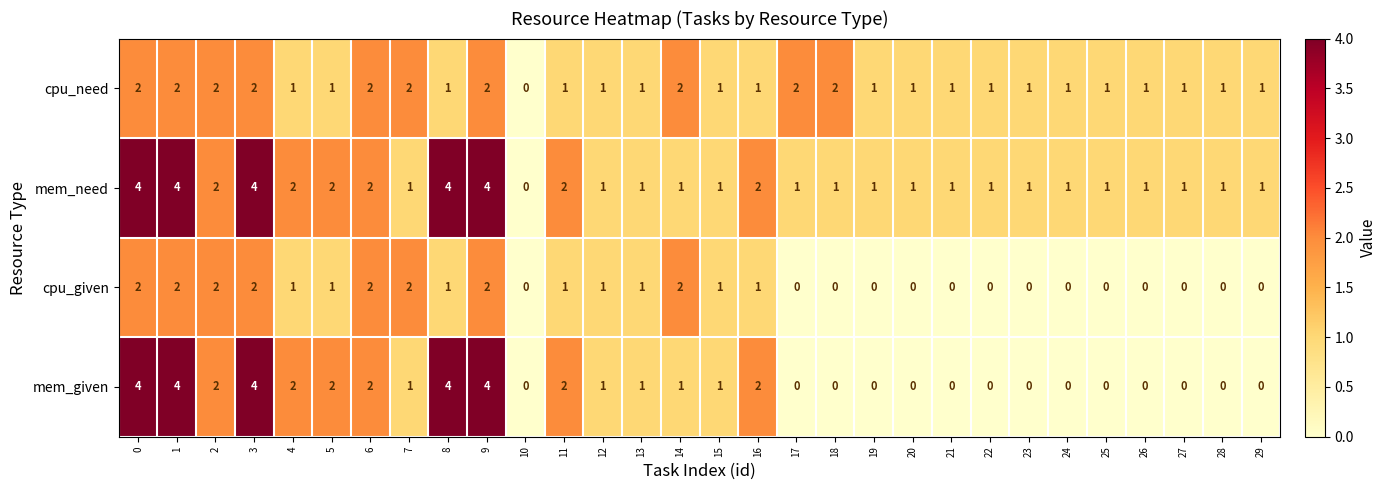

The value of mem_given at 16 is 1. True or false?

False